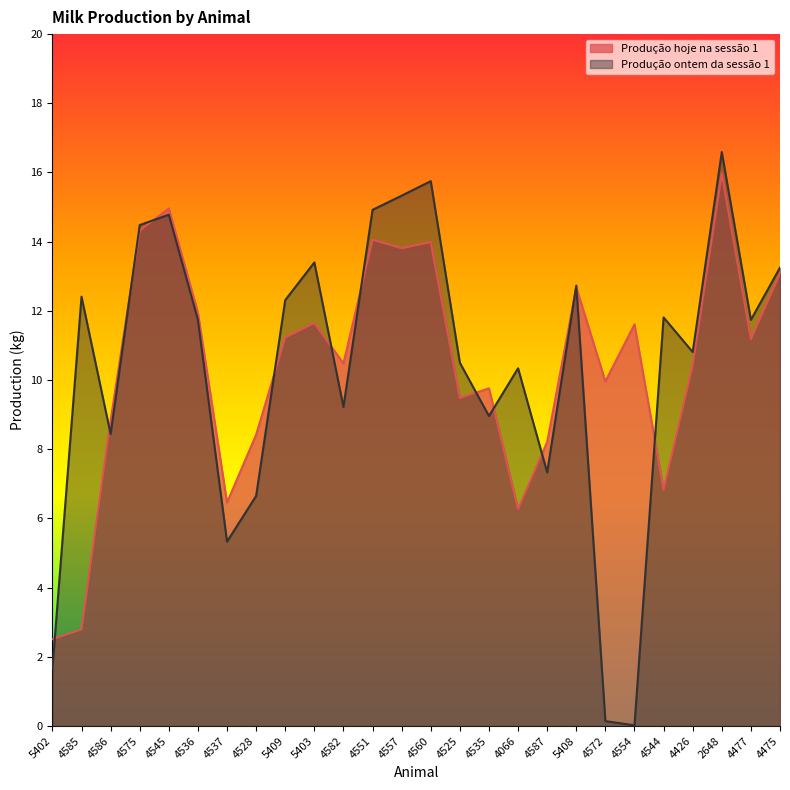

Rank the series by their maximum value, from highest to lowest.

Produção ontem da sessão 1, Produção hoje na sessão 1